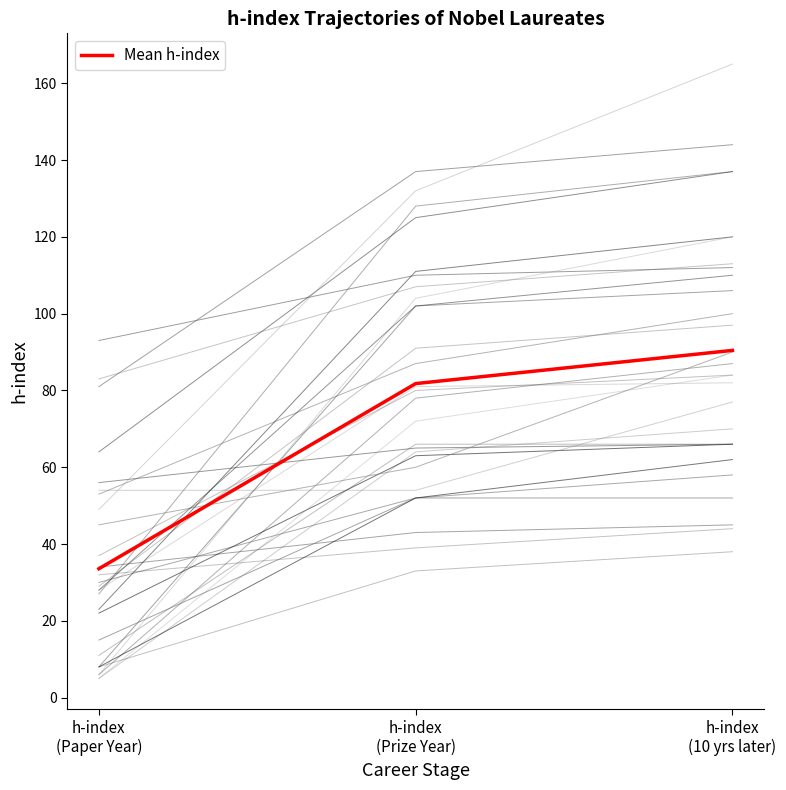

Does the chart have visible grid lines?

No